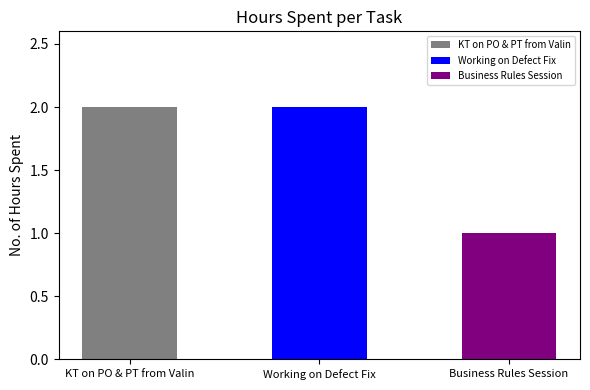

What is the value of the 1st bar from the left?

2